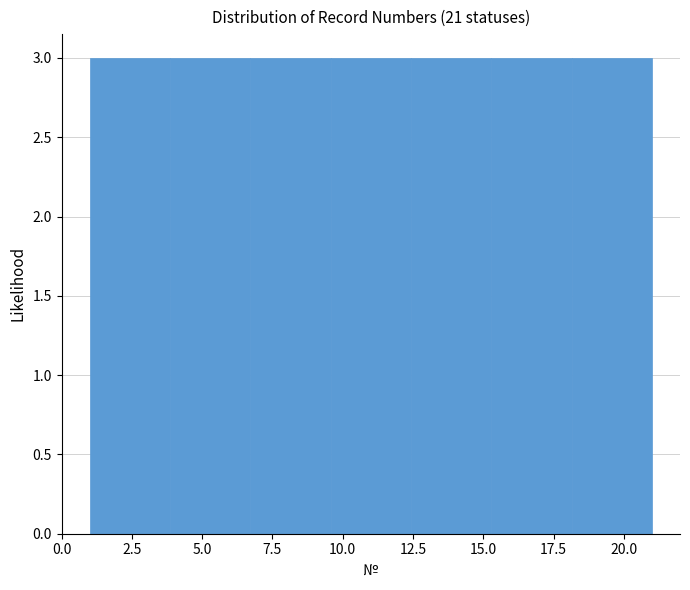

Reading left to right, list every bar in this chart as the range it spans on the x-axis followed by its height. Neither the bar edges nor the heights are printed on the chart, so give them approximately, as read against the axes.

1.0 to 4.0: 3
4.0 to 6.5: 3
6.5 to 9.5: 3
9.5 to 12.5: 3
12.5 to 15.5: 3
15.5 to 18.0: 3
18.0 to 21.0: 3